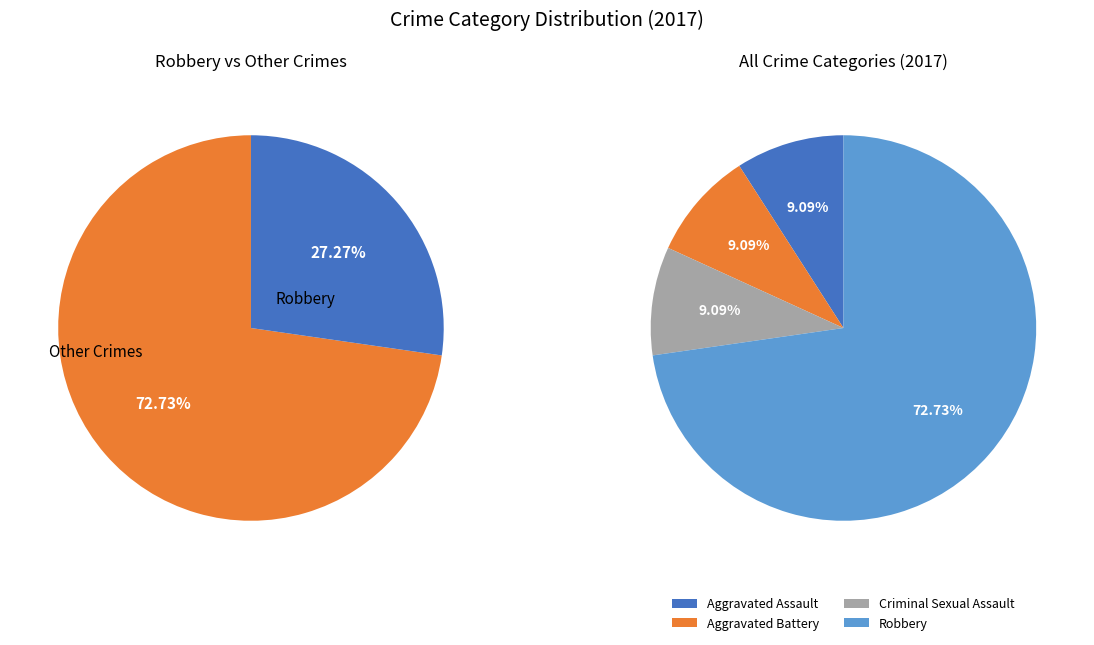

What is the majority slice?

Robbery